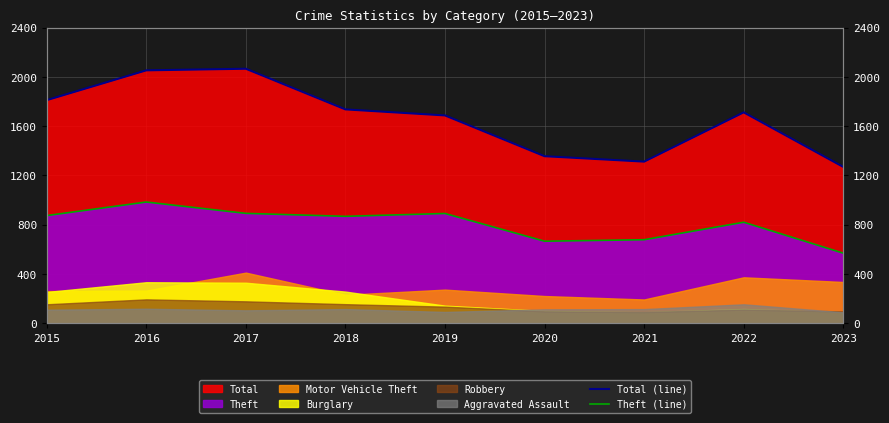

What is the approximate value of Theft (line) at 2017, to the nearest 50?

900